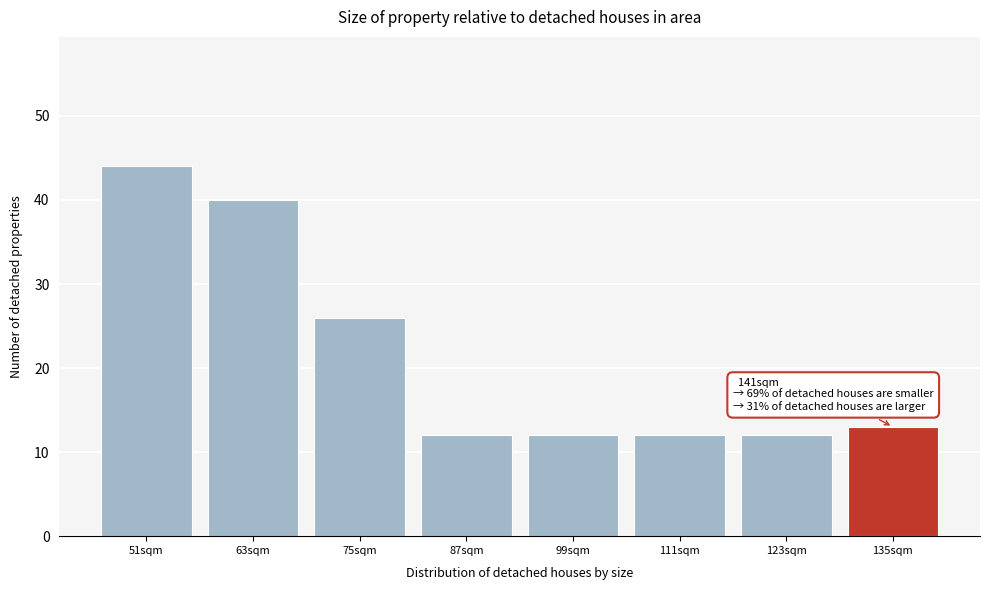

Reading left to right, transcribe all the data shown in this chart.

51sqm=44	63sqm=40	75sqm=26	87sqm=12	99sqm=12	111sqm=12	123sqm=12	135sqm=13